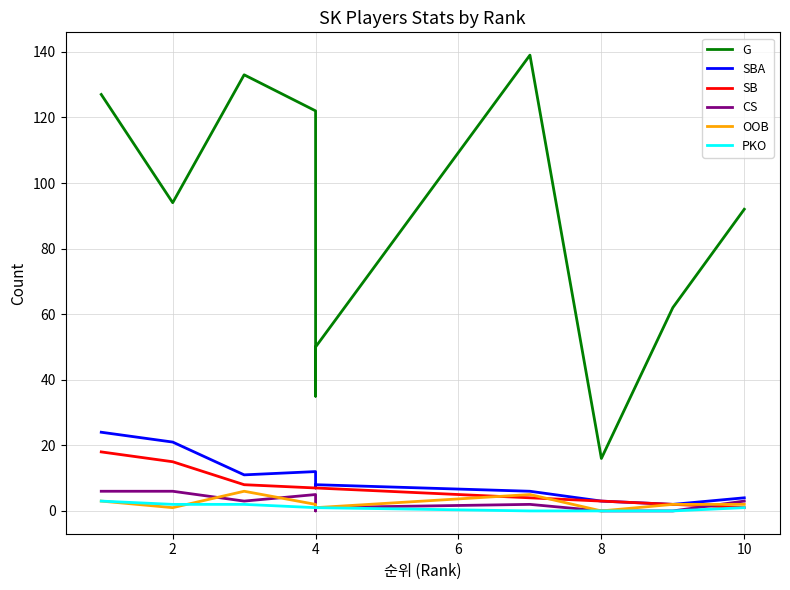

True or false: OOB has more than 1 points higher than both neighbors.

True